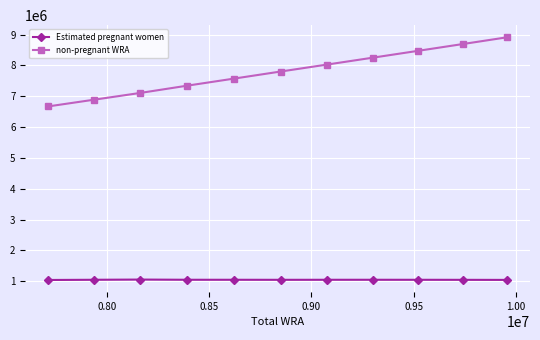

True or false: Estimated pregnant women and non-pregnant WRA intersect in this chart.

False